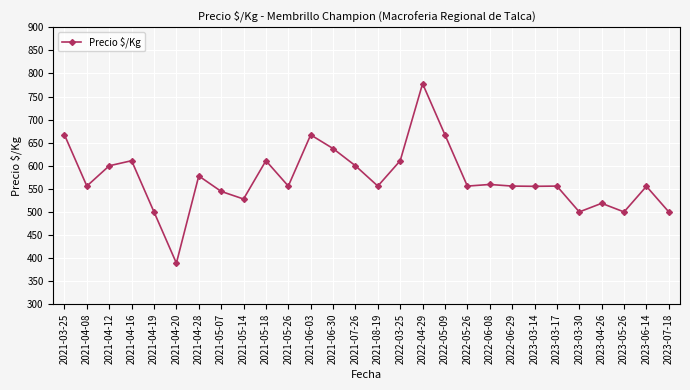

How many categories are shown in the chart?

28